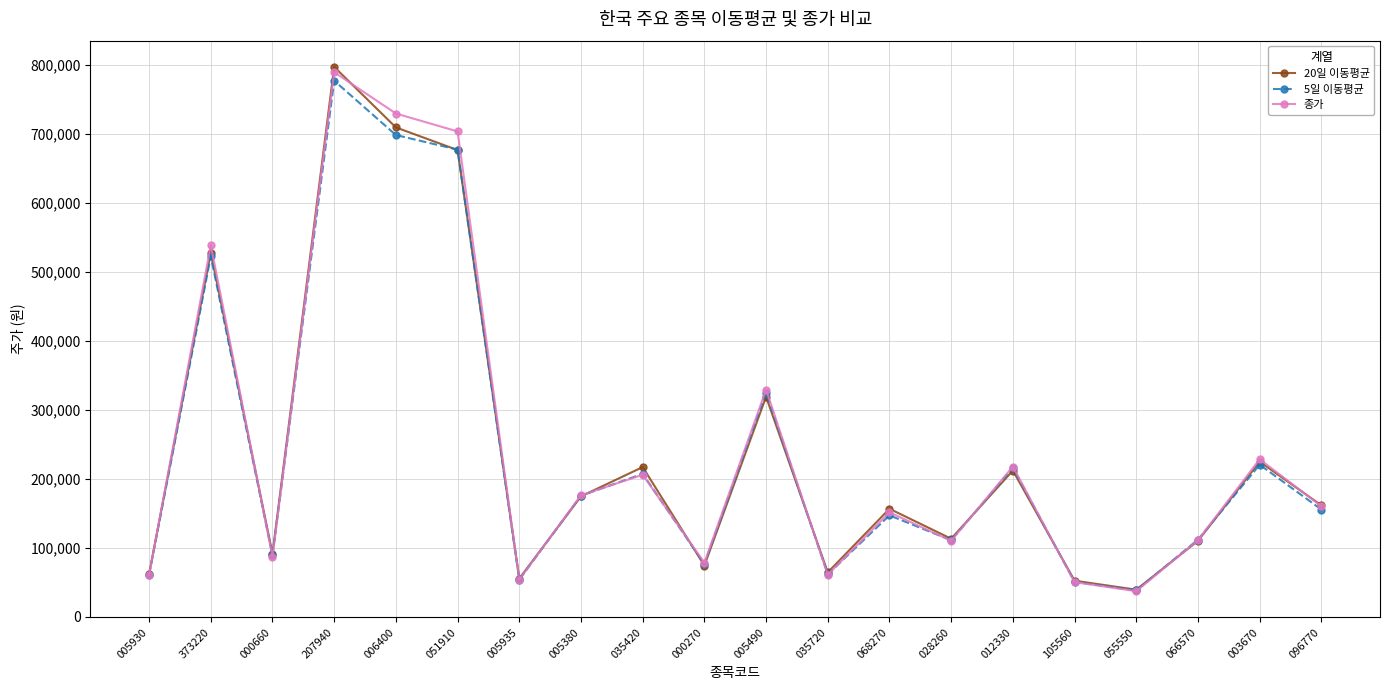

What is the label of the 12th point from the right?

035420